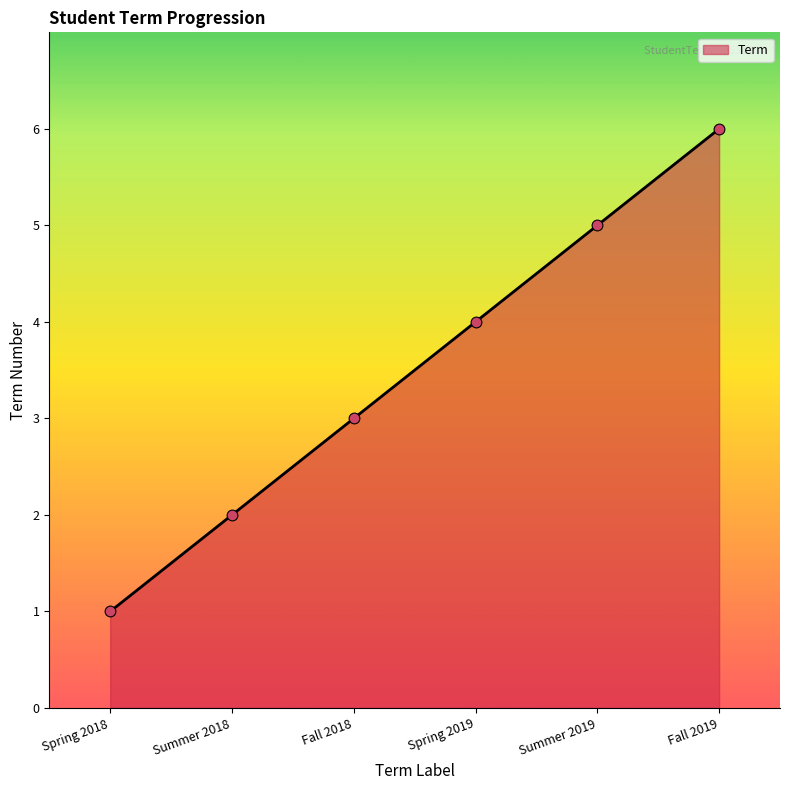

What is the change in value from Spring 2018 to Spring 2019?

+3